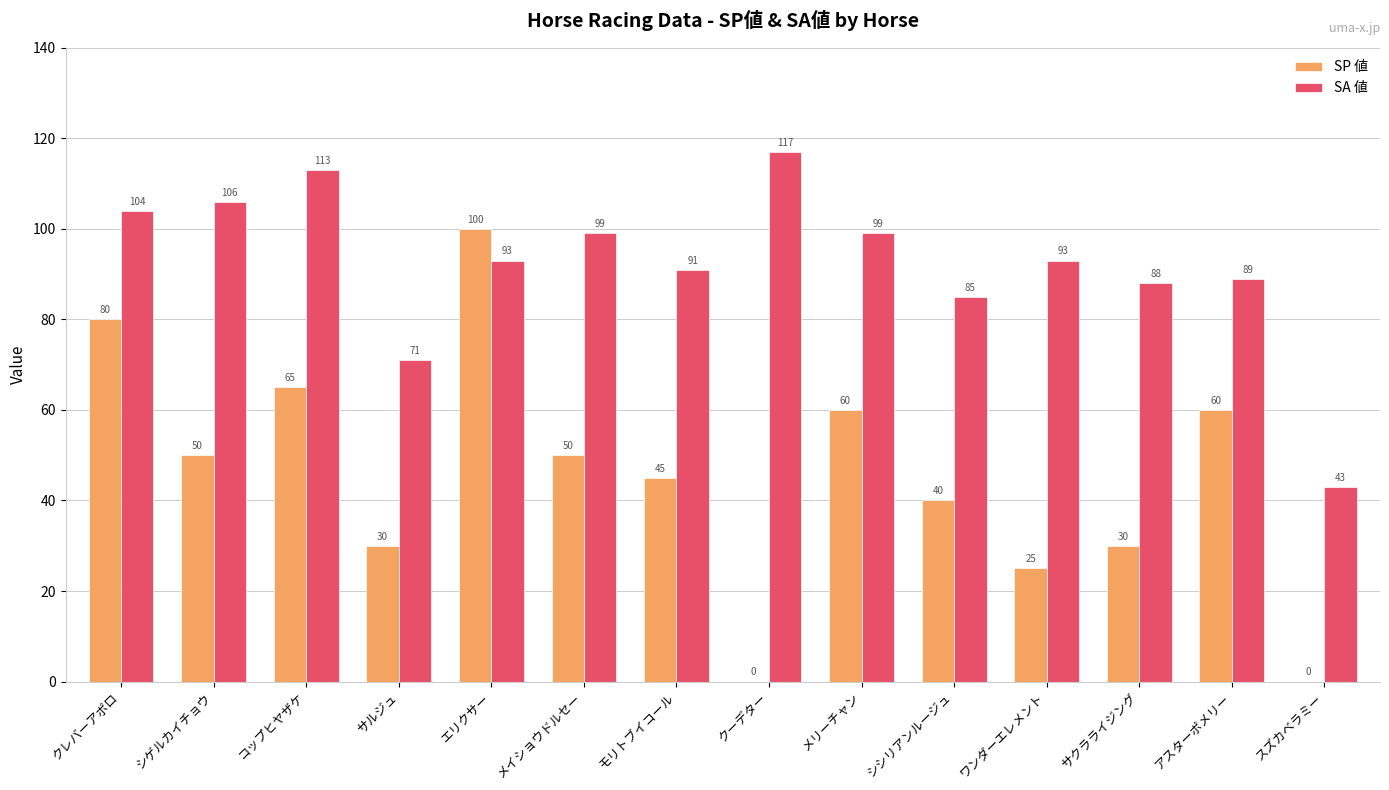

What is the sum of all SA 値 values?

1291